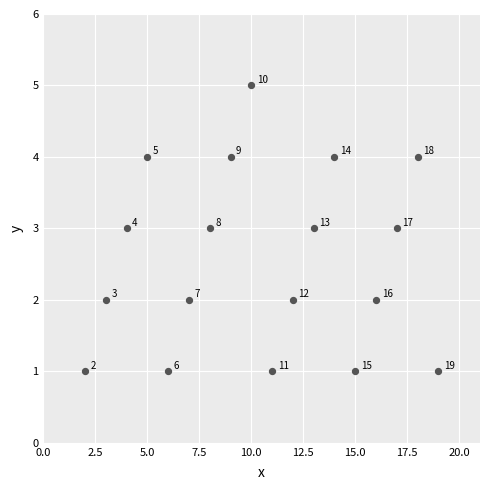

What is the range of Y values (max minus min)?

4